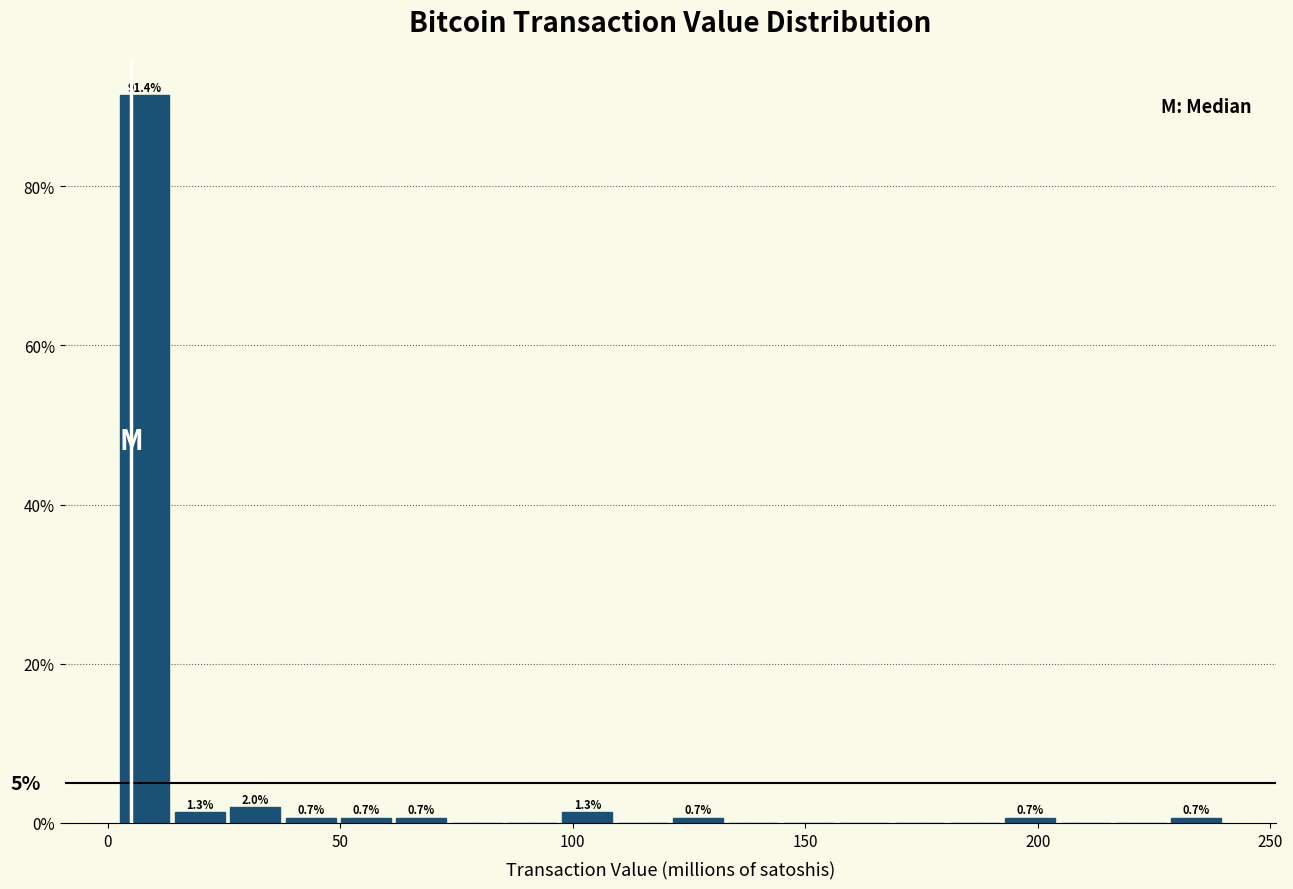

Read against the x-axis, roughly where is the centre of the tallest bar?

10